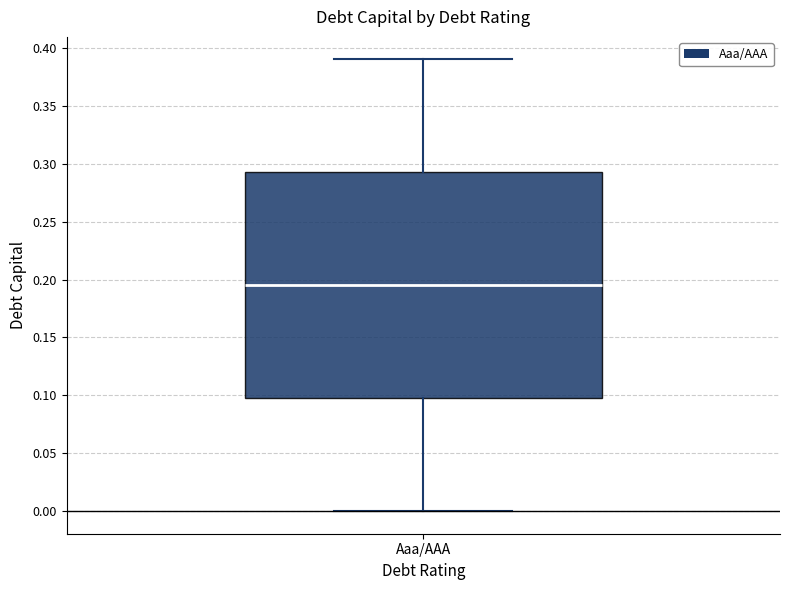

Read this box plot against the y-axis: the position of the median line, the range covered by the box, and the ends of both whiskers. The values are not printed on the chart, so give them approximately, as read against the axis.

median 0.195, box 0.100 to 0.295, whiskers 0.000 to 0.390